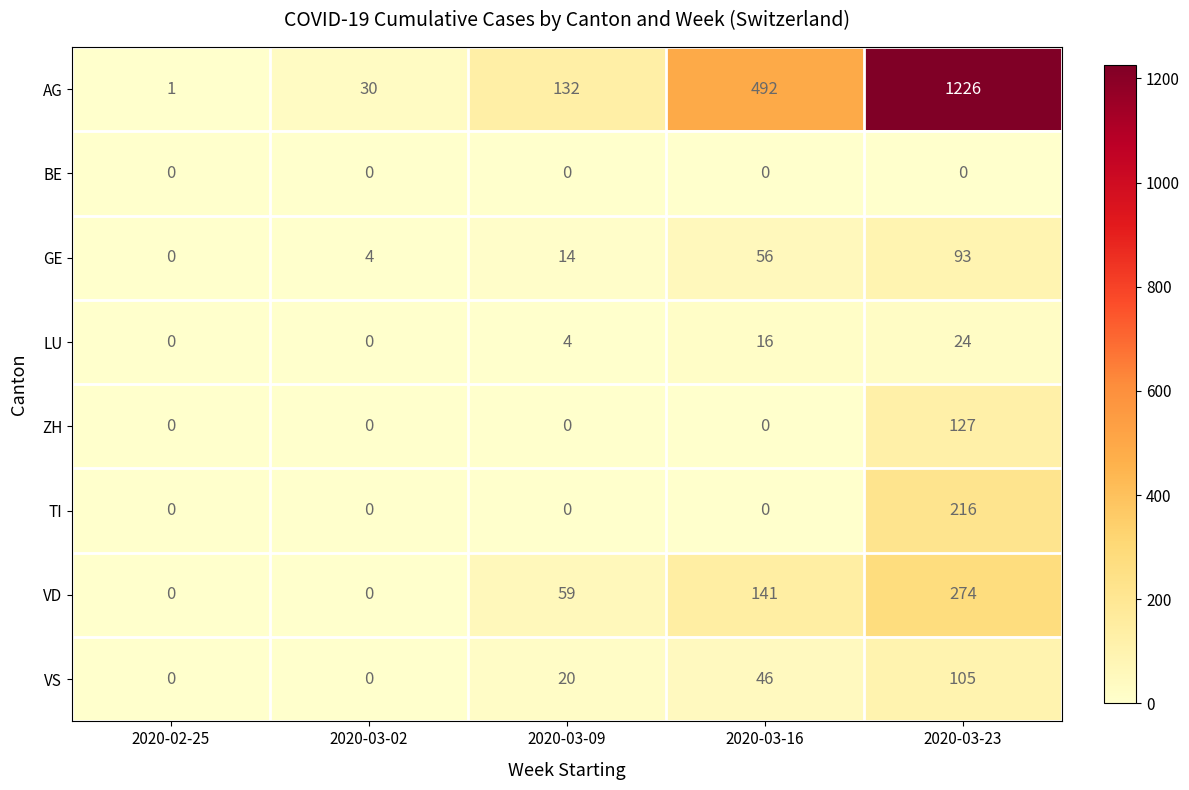

The value of AG at 2020-03-16 is 779. True or false?

False